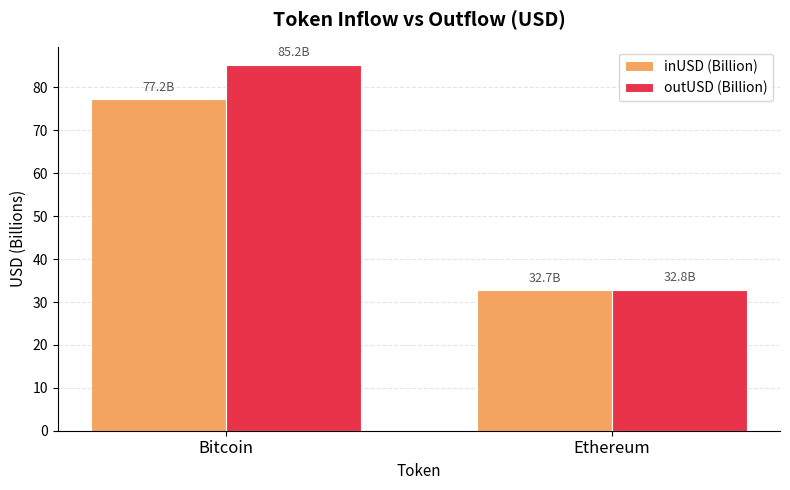

What is the maximum value shown in the chart?

85.2